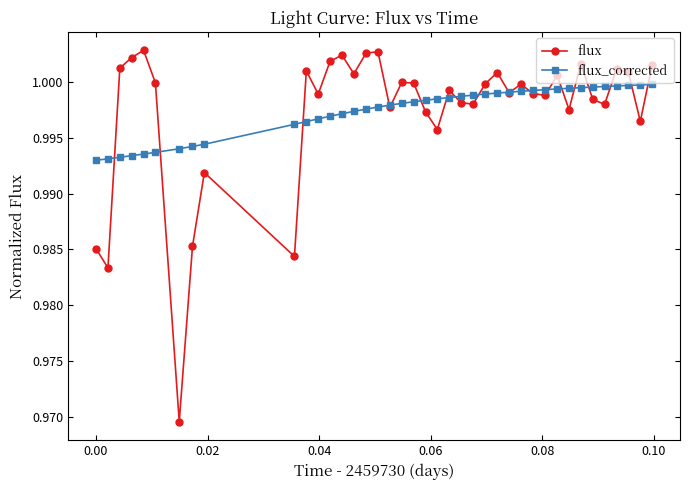

At how many categories does at least one series exceed 0?

40